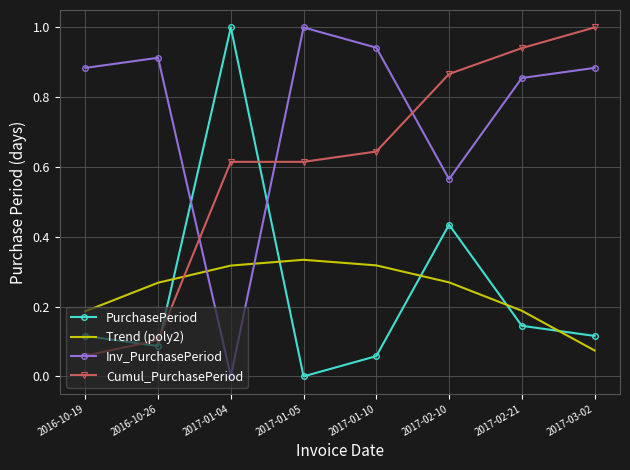

True or false: Trend (poly2) has more than 2 interior local peaks.

False